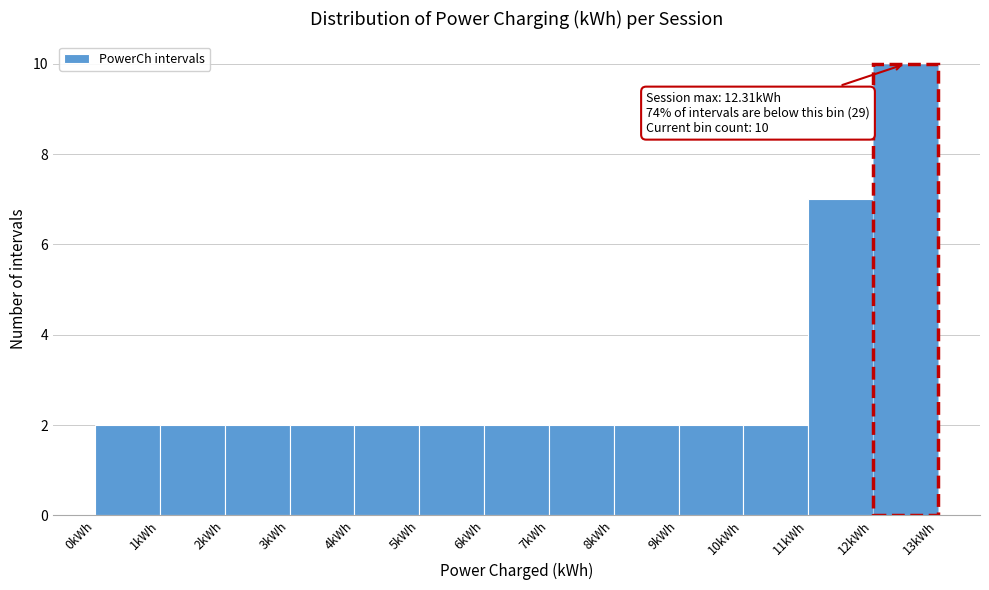

Over which range of the x-axis is the bar tallest?

12 to 13